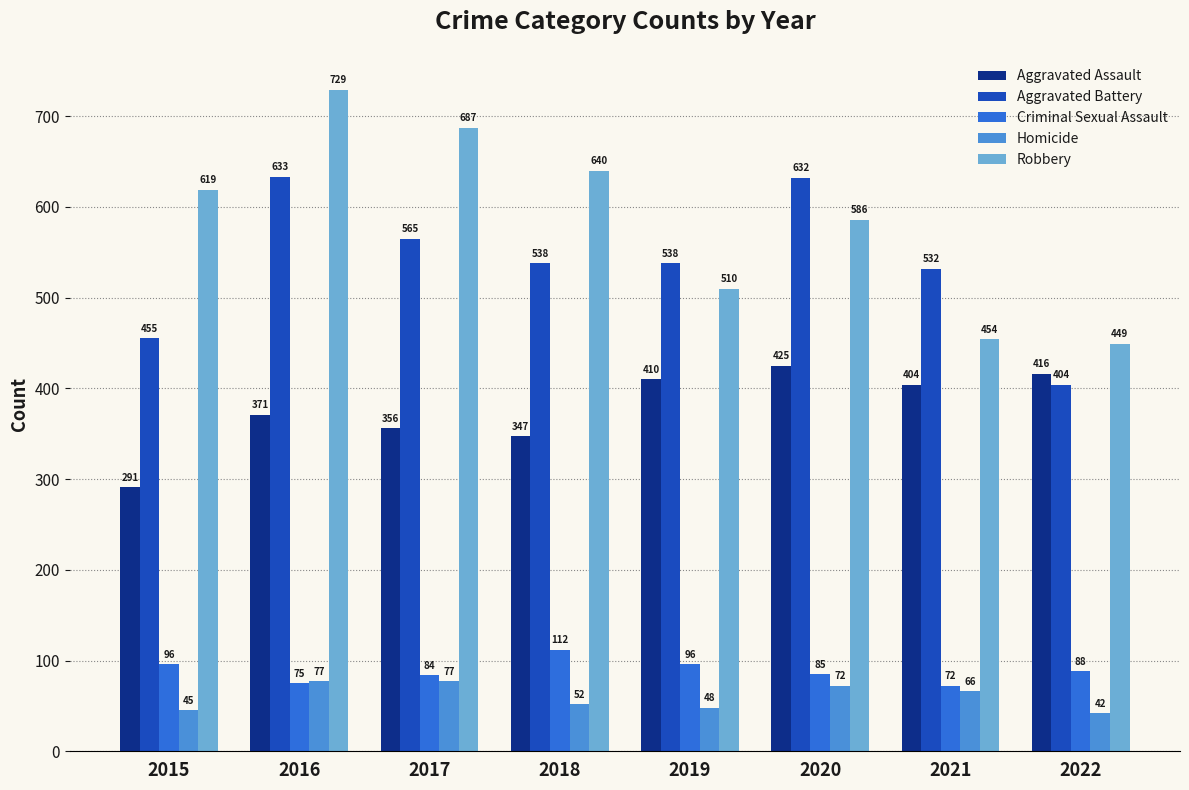

Is the value of Robbery at 2021 greater than the value of Homicide at 2018?

Yes